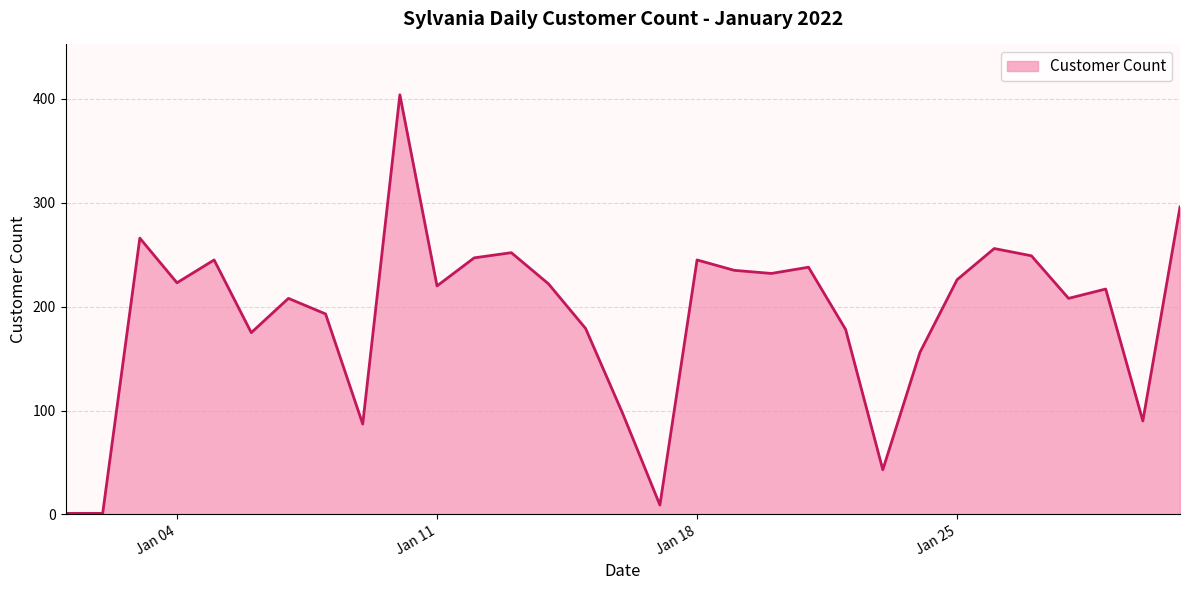

What is the difference between the maximum and minimum values?

403